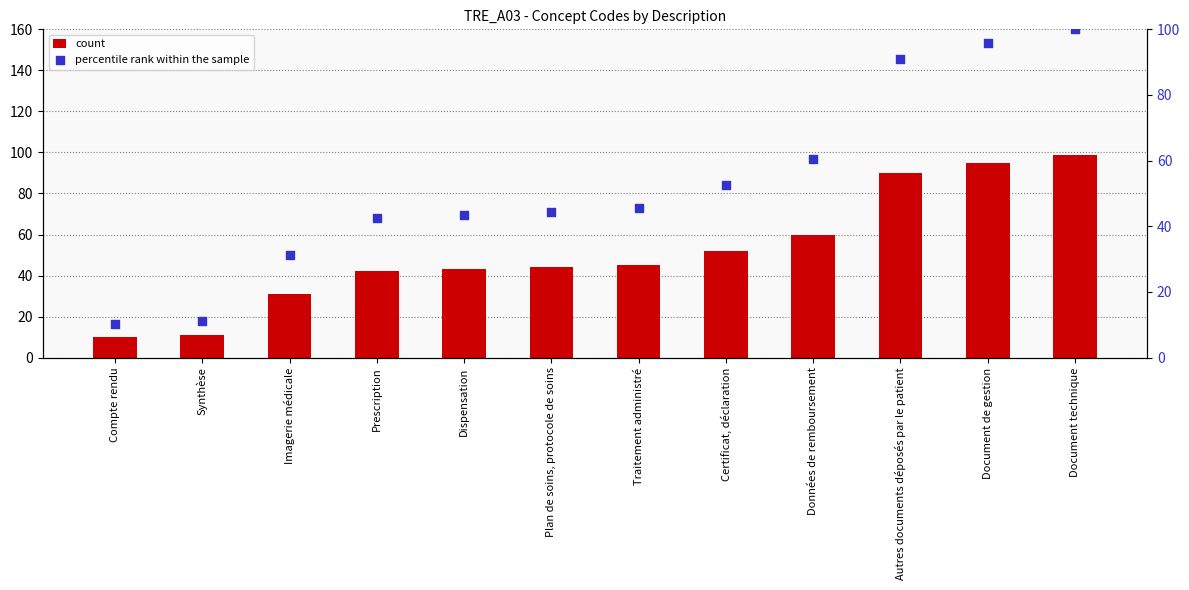

At which category is the sum across all series the highest?

Document technique